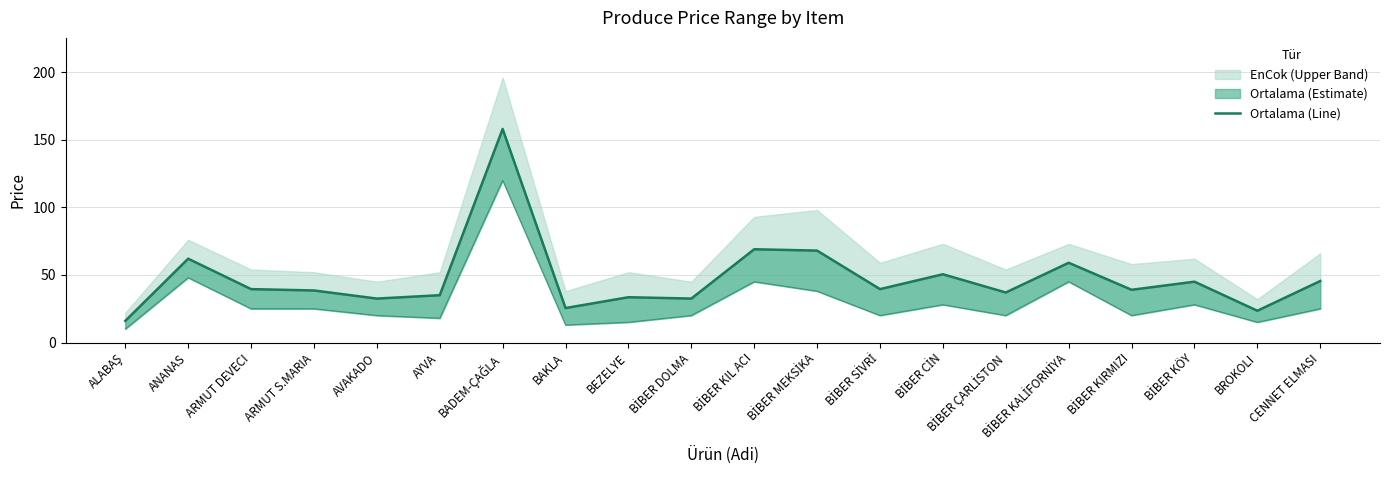

Where is the first local minimum for EnAz (Lower)?

AYVA